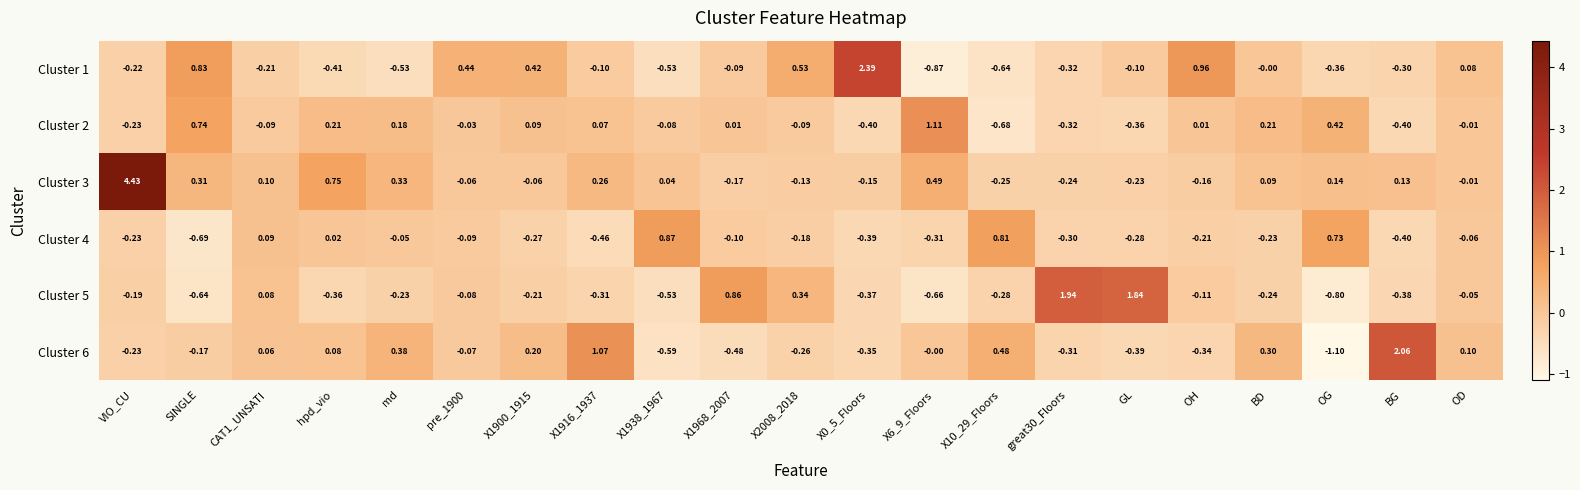

Which series has the largest total across all categories?

Cluster 3